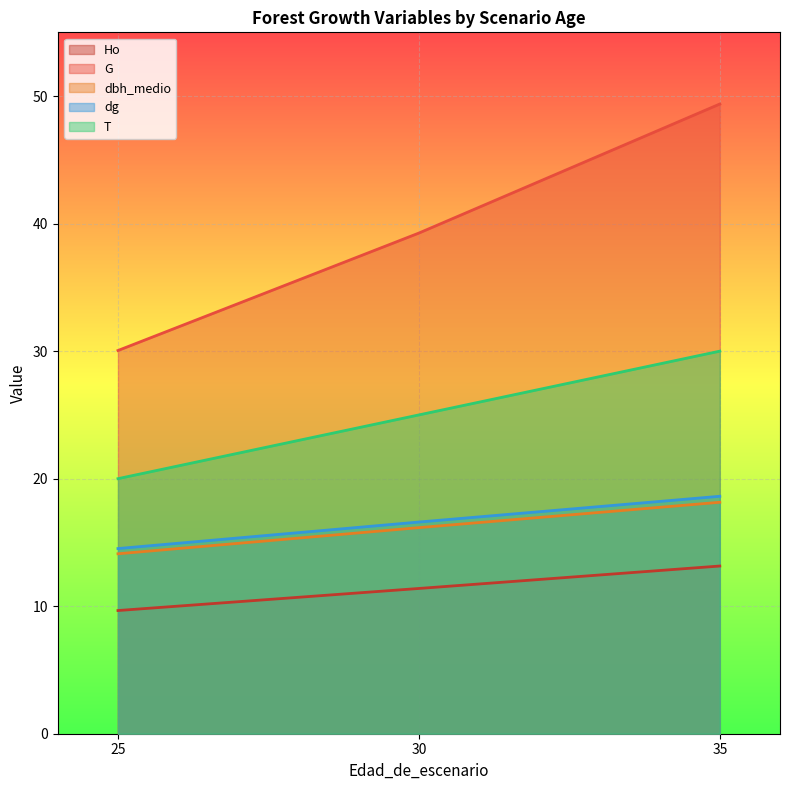

What is the difference between the maximum and minimum values in the Ho series?

3.5